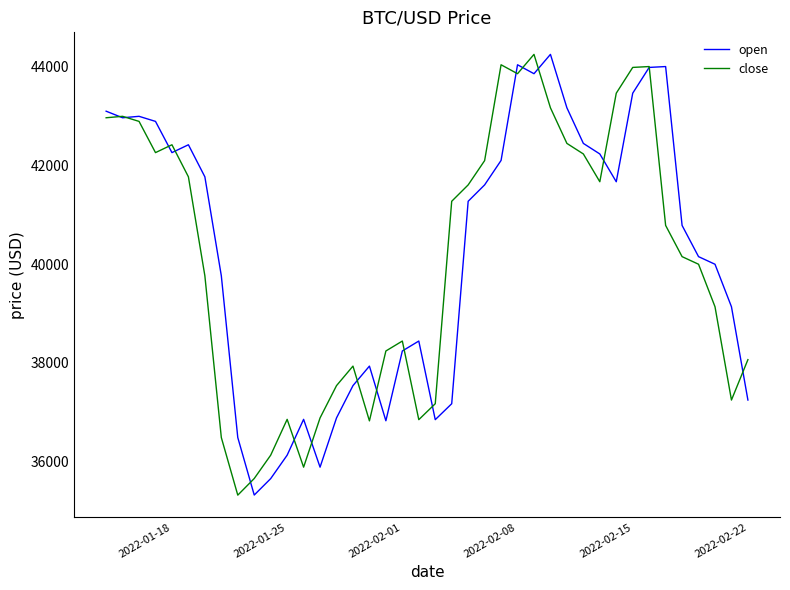

What are all the series names shown in the legend?

open, close